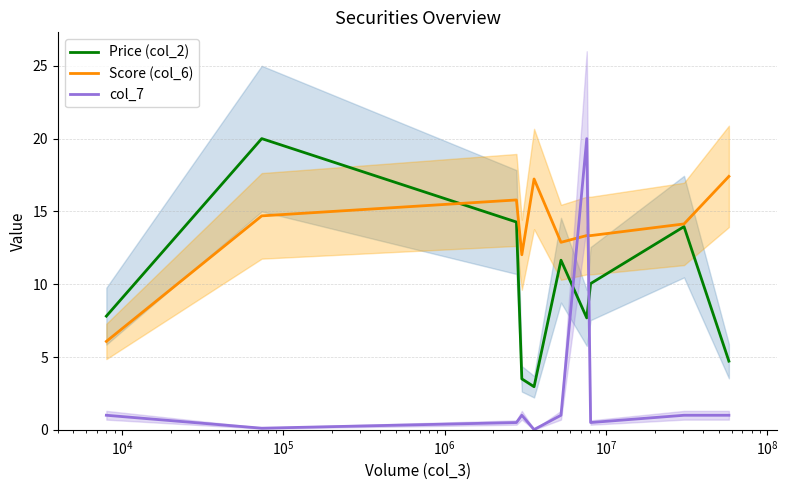

What is the value of the col_7 point at the 9th from the left?

1.0